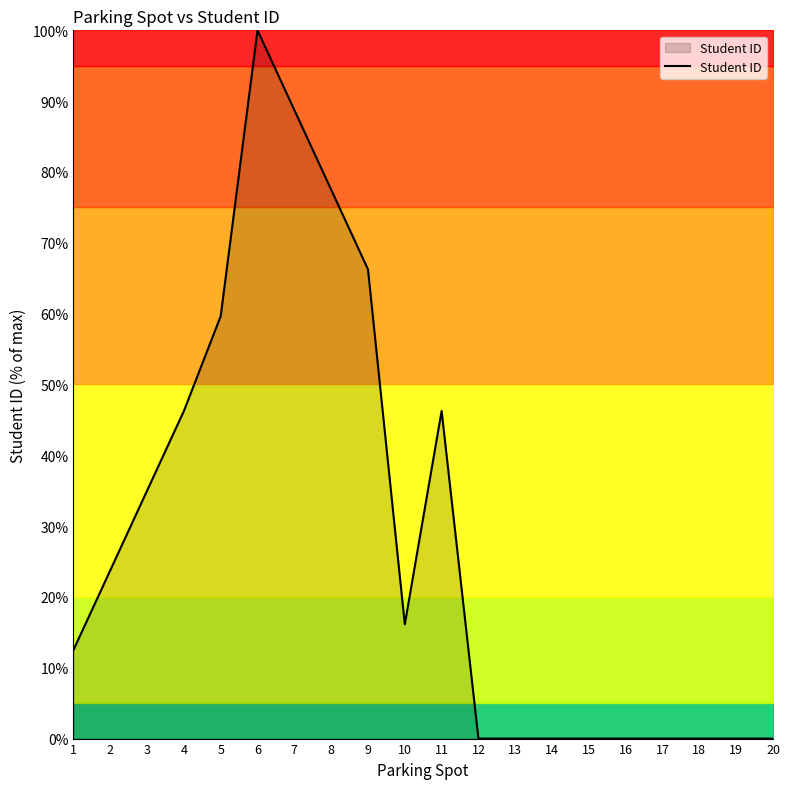

What is the change in value from 10 to 16?

-16.1